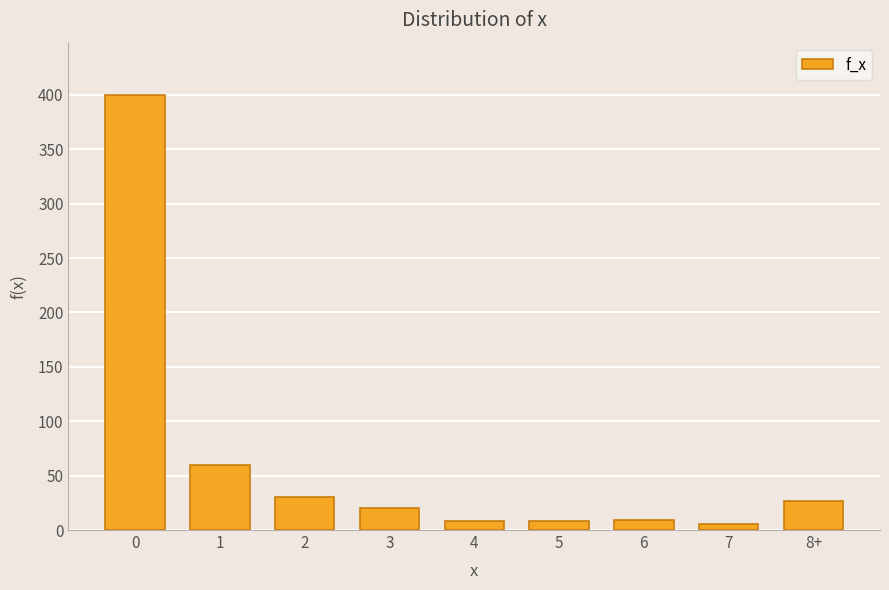

What is the sum of all values?

568